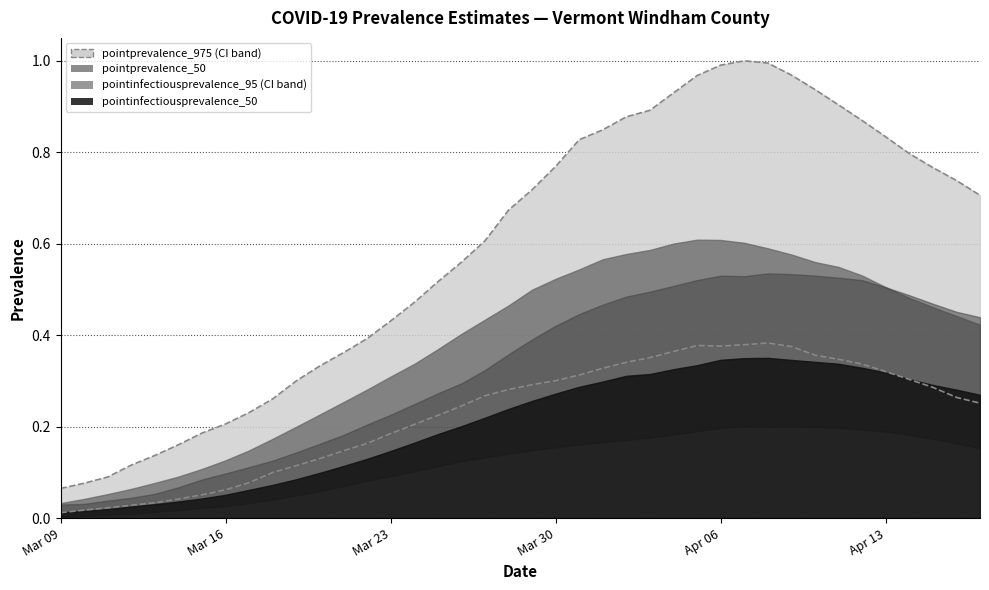

True or false: pointinfectiousprevalence_95 and pointprevalence_975 cross at least once.

False